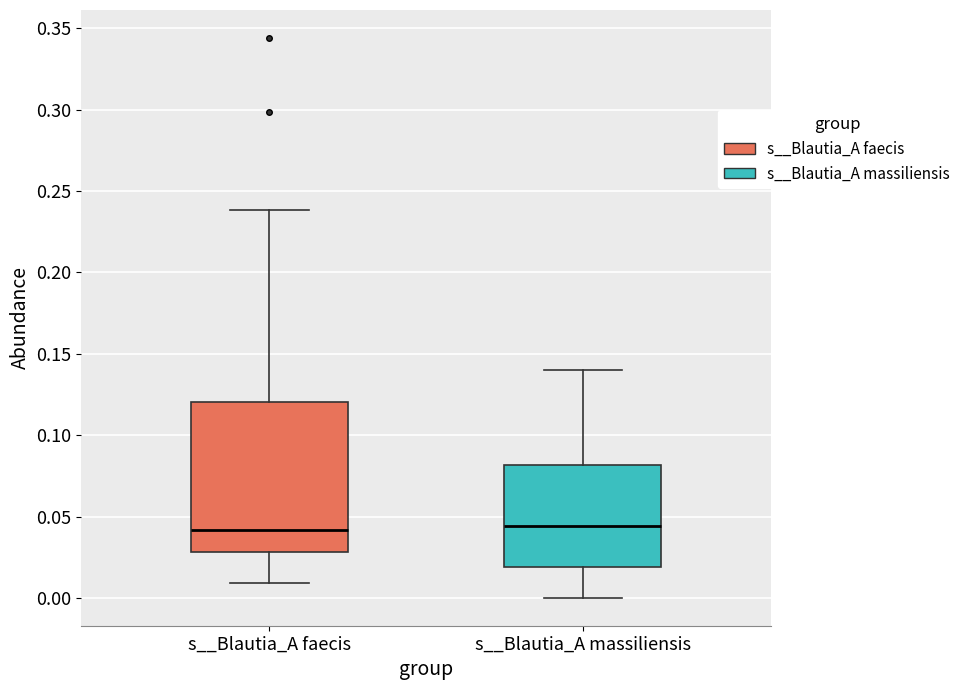

Where is the upper edge of the box for s__Blautia_A massiliensis on the y-axis? The values are not printed on the chart, so give them approximately, as read against the axis.

0.080